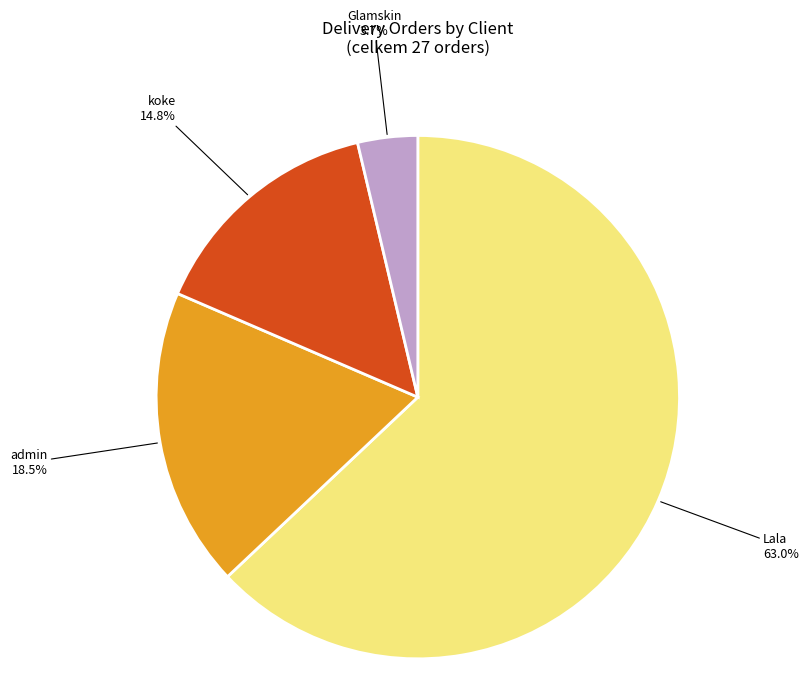

Which slice is the smallest?

Glamskin